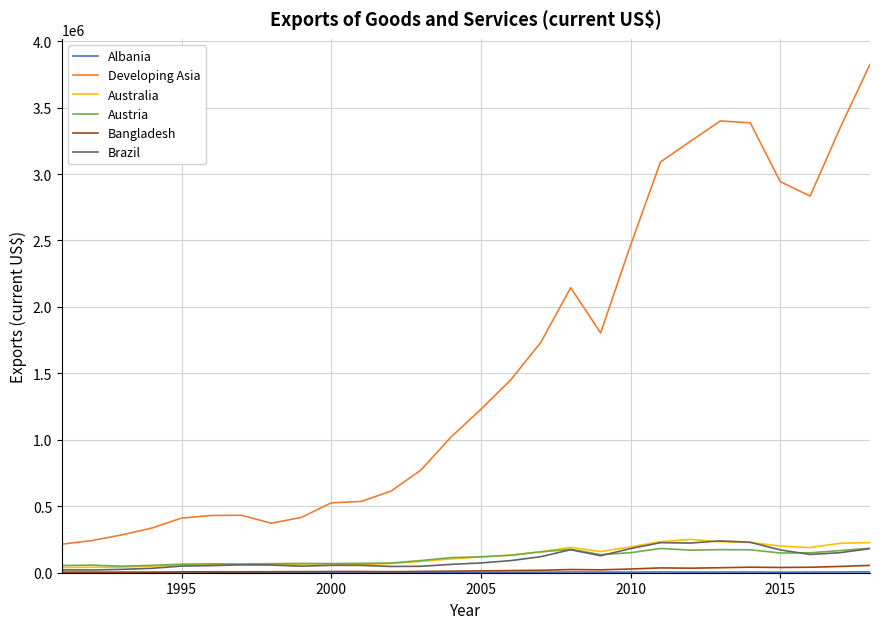

What is the smallest value displayed?

496.7